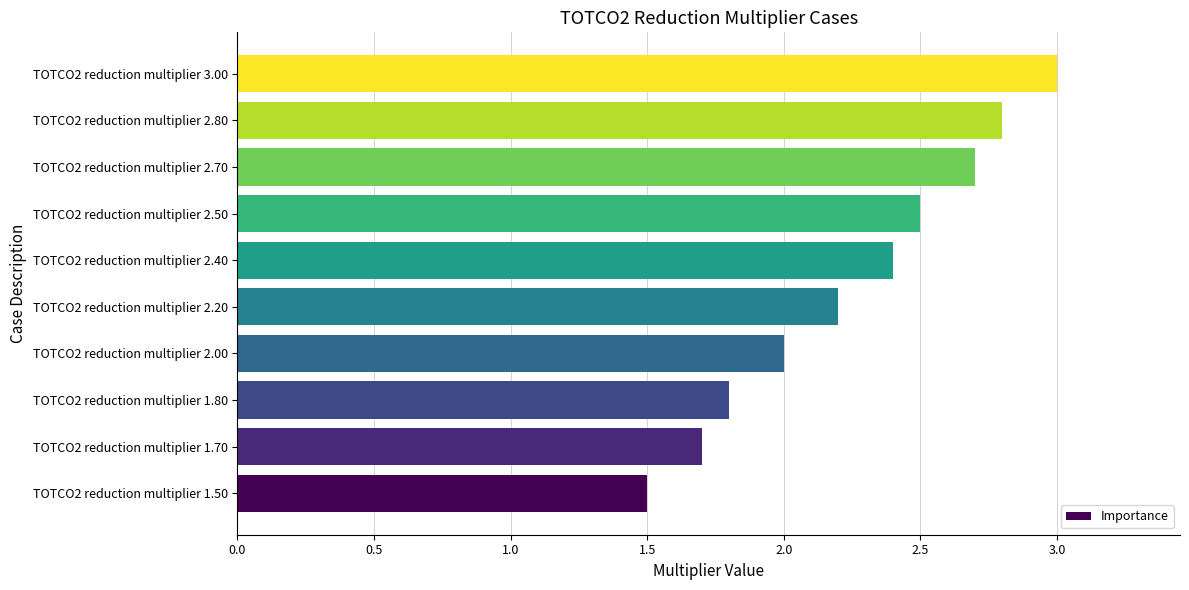

What is the difference between the maximum and minimum values?

1.5